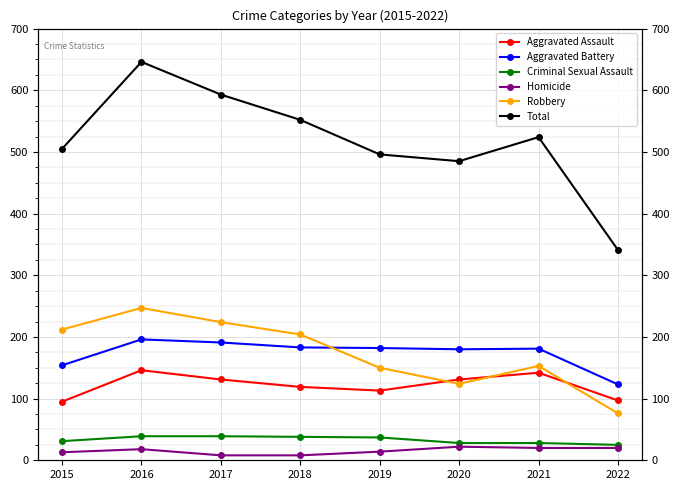

How many interior local peaks does the Homicide series have?

2